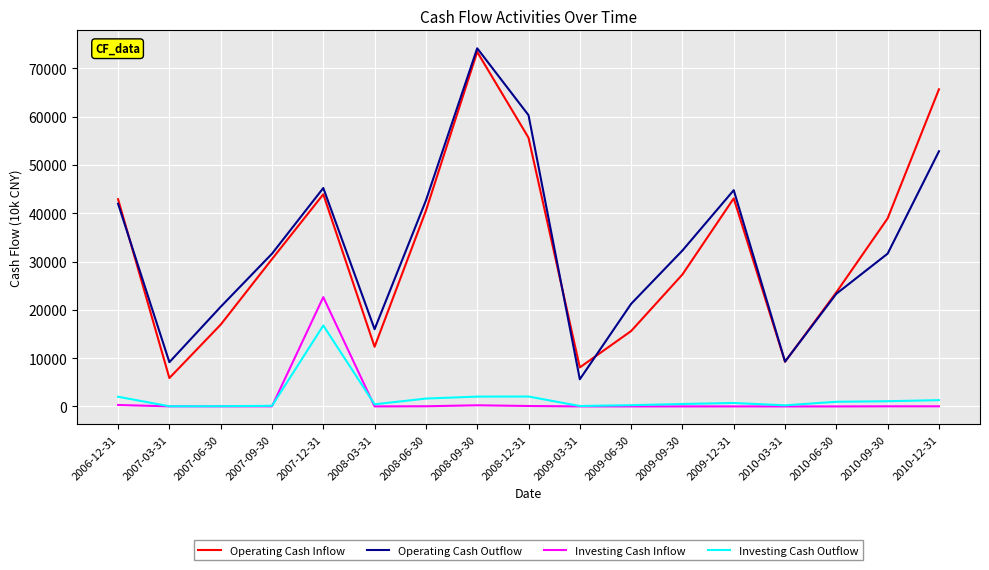

At which label does Operating Cash Inflow first exceed 30515?

2006-12-31